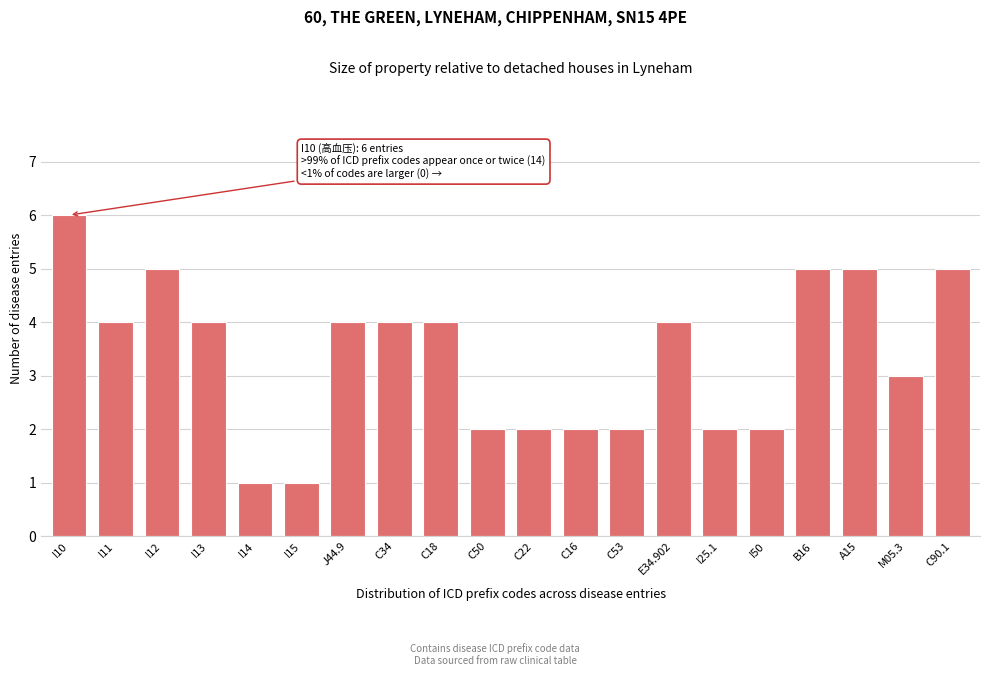

Reading left to right, transcribe all the data shown in this chart.

6	4	5	4	1	1	4	4	4	2	2	2	2	4	2	2	5	5	3	5